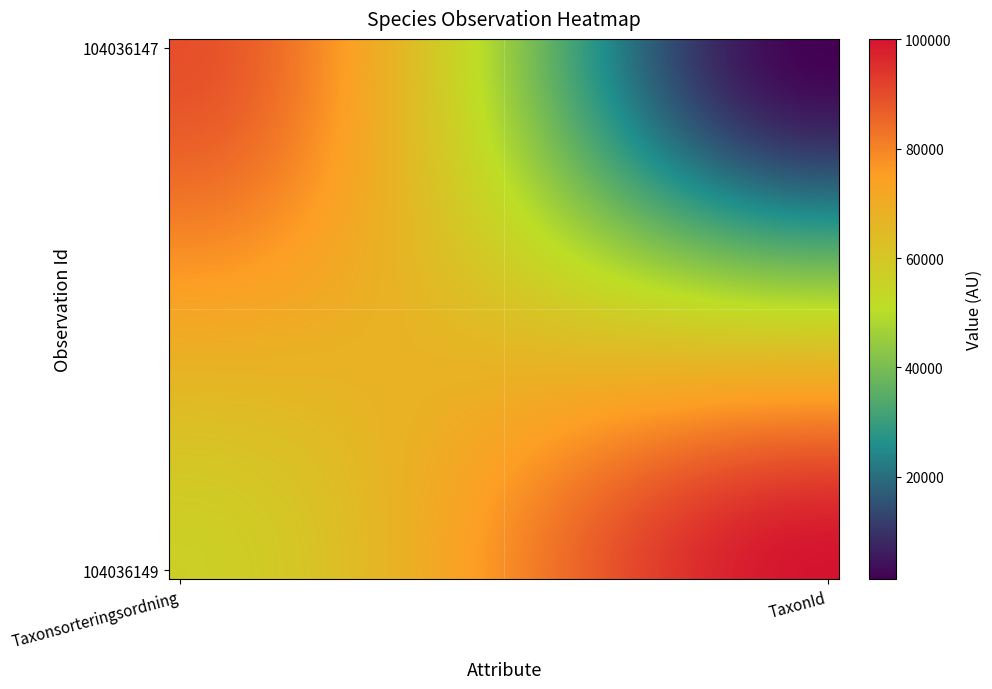

Which series has the widest spread of values?

104036147